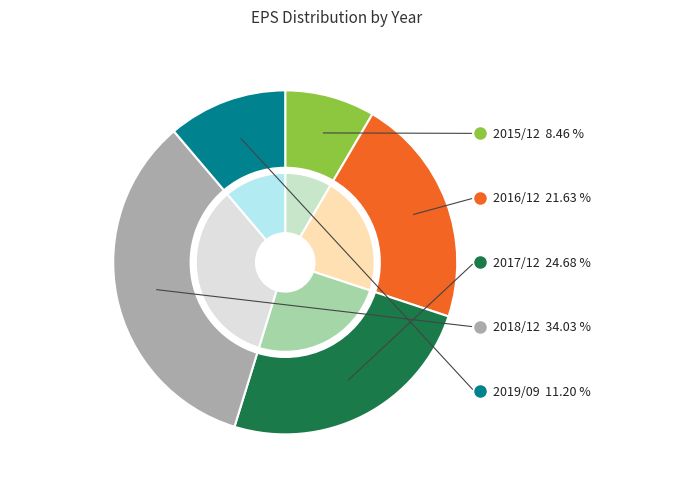

Combined, what portion of the pie is 2017/12 and 2015/12?

33.1%